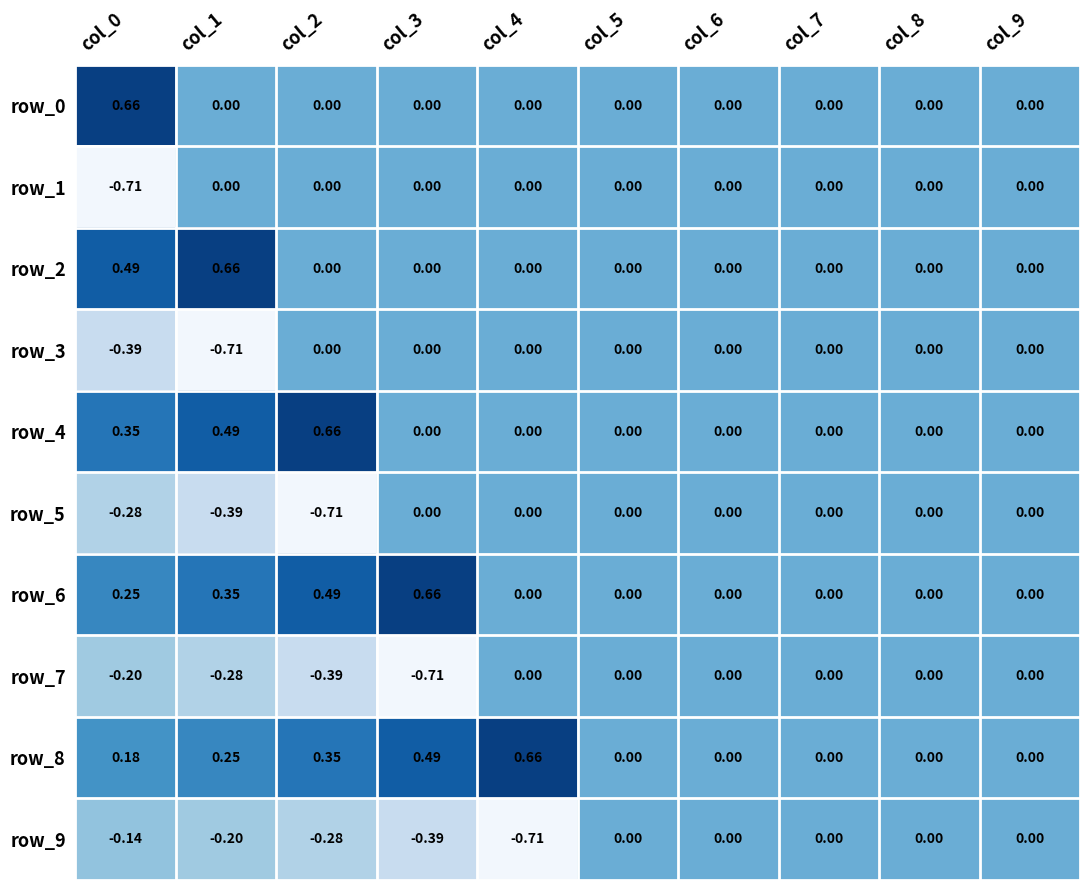

True or false: row_7 has a value of 0.4 at col_4.

False